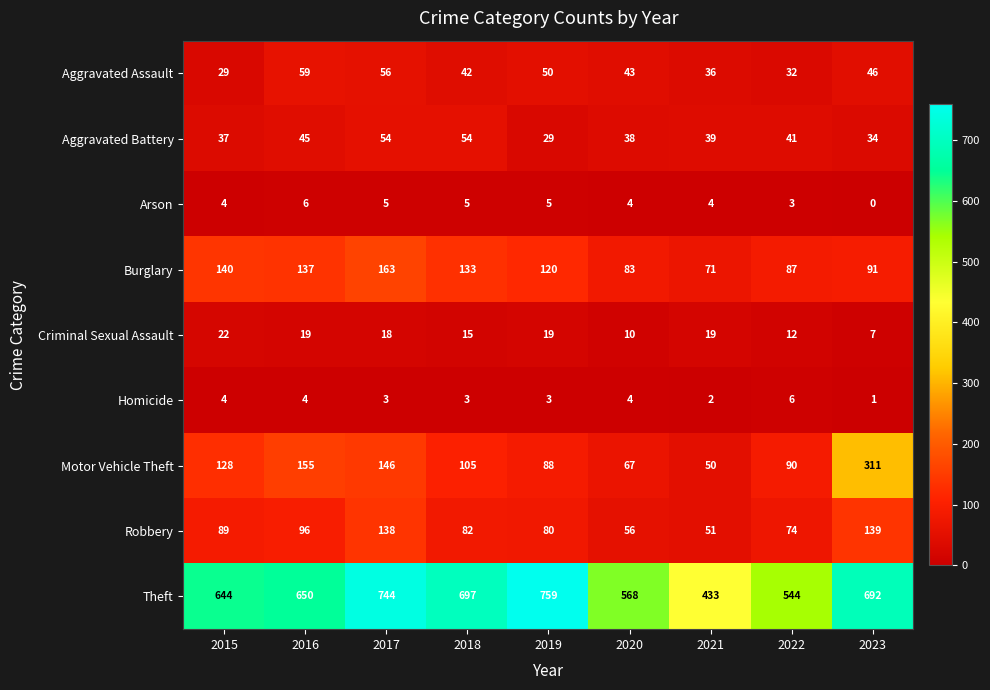

Which series changed the most between 2015 and 2016?

Aggravated Assault